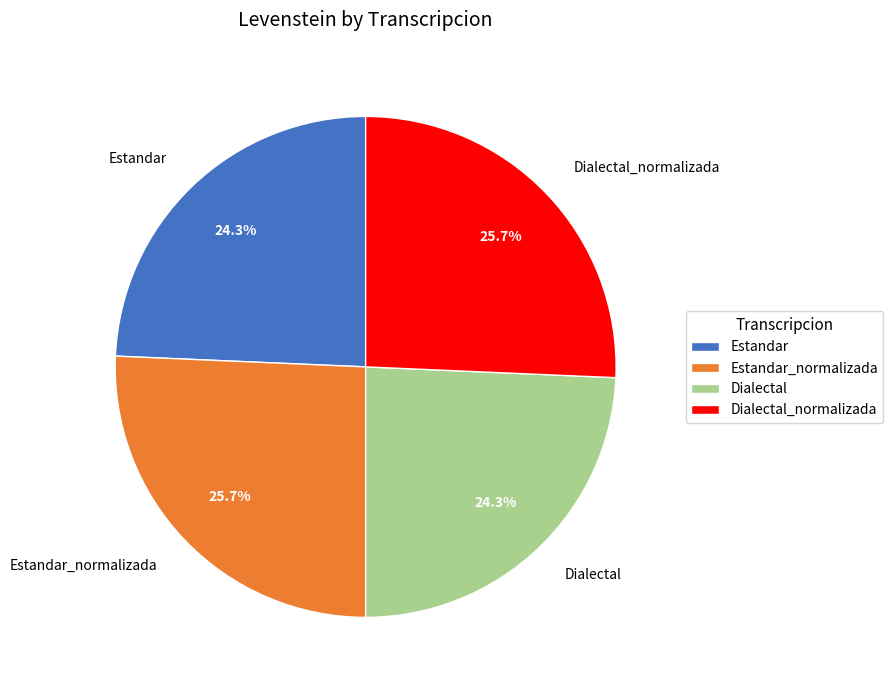

To the nearest percent, what percentage of the pie is Dialectal_normalizada?

26%